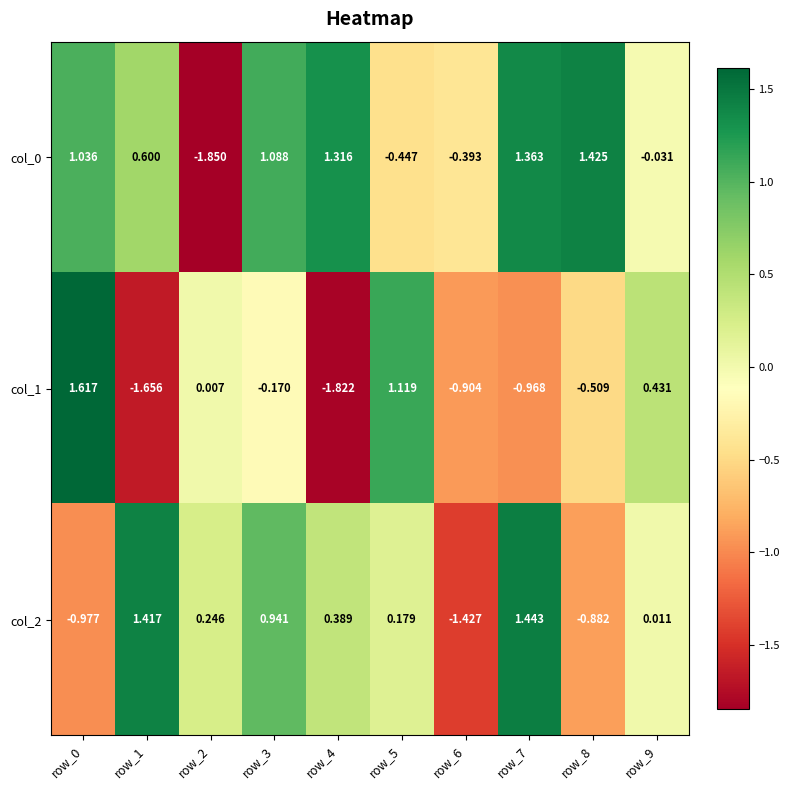

Which series changed the most between row_0 and row_8?

col_1